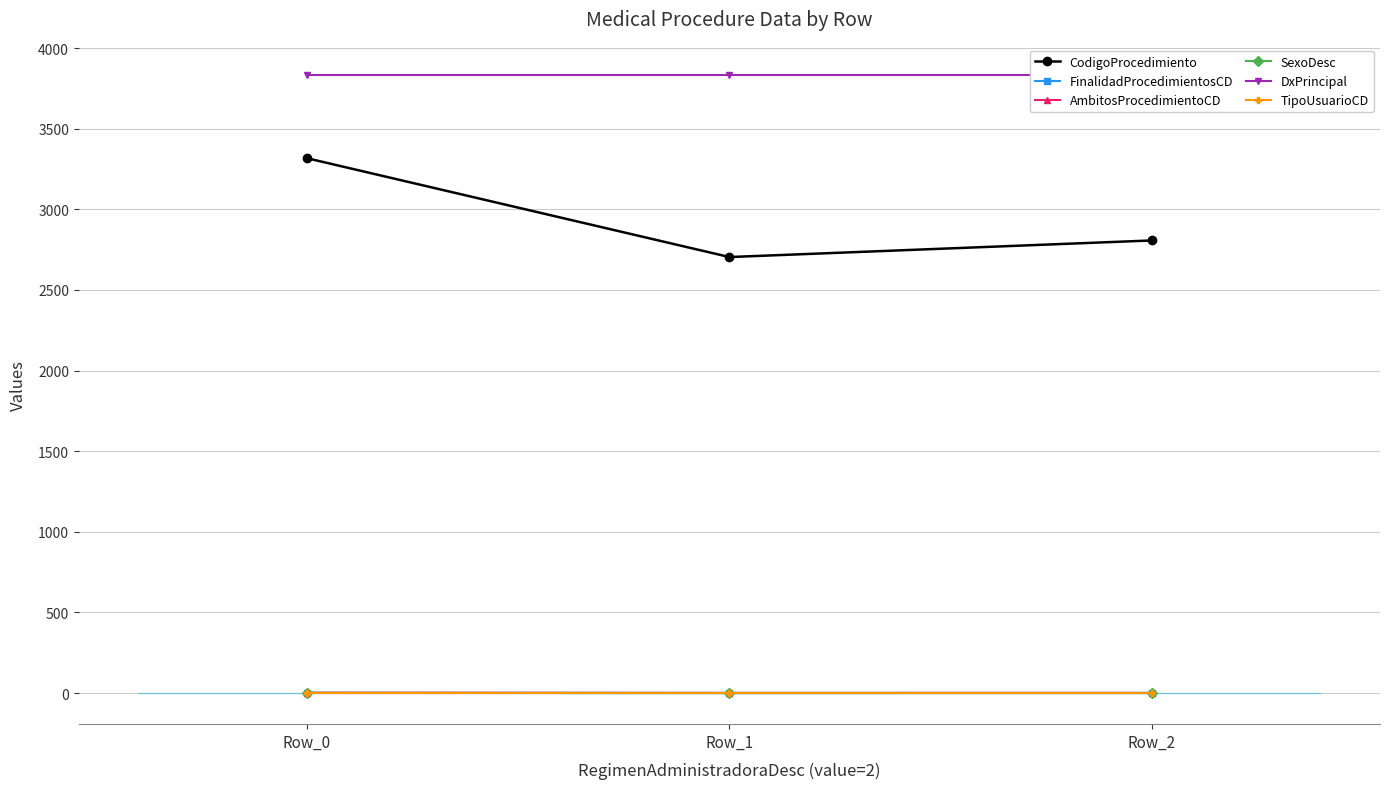

Which series changed the most between Row_1 and Row_2?

CodigoProcedimiento